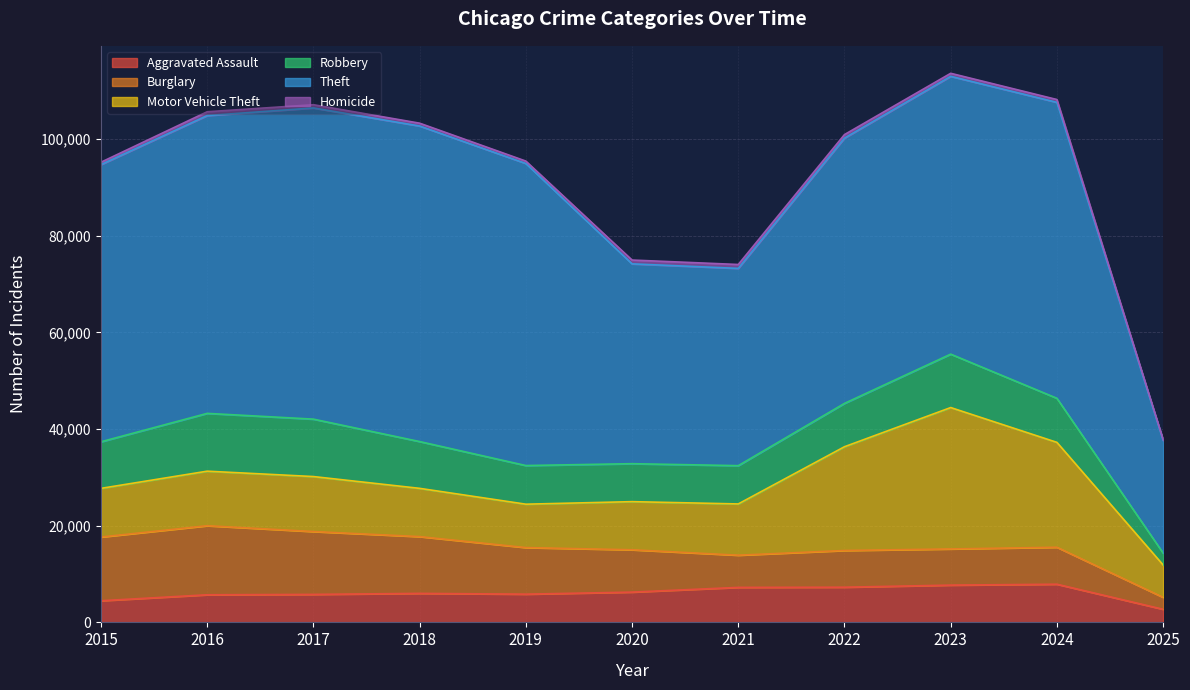

How many intersections are there between Burglary and Motor Vehicle Theft?

1